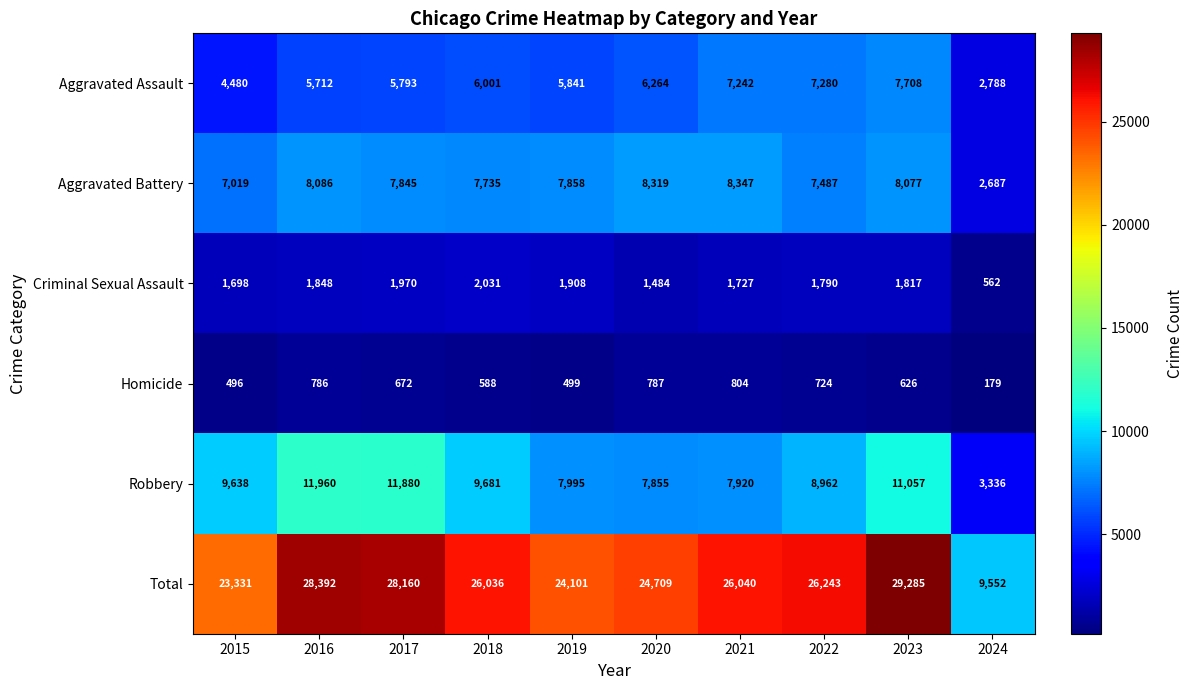

What is the difference between the second highest and second lowest values in the Aggravated Battery series?

1300